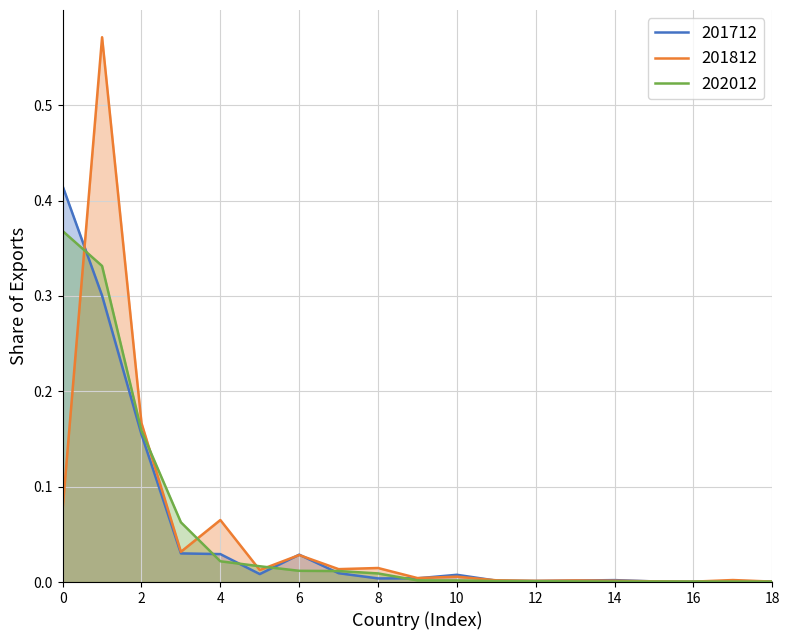

True or false: 201712 has a value of 0.3 at 2.

False